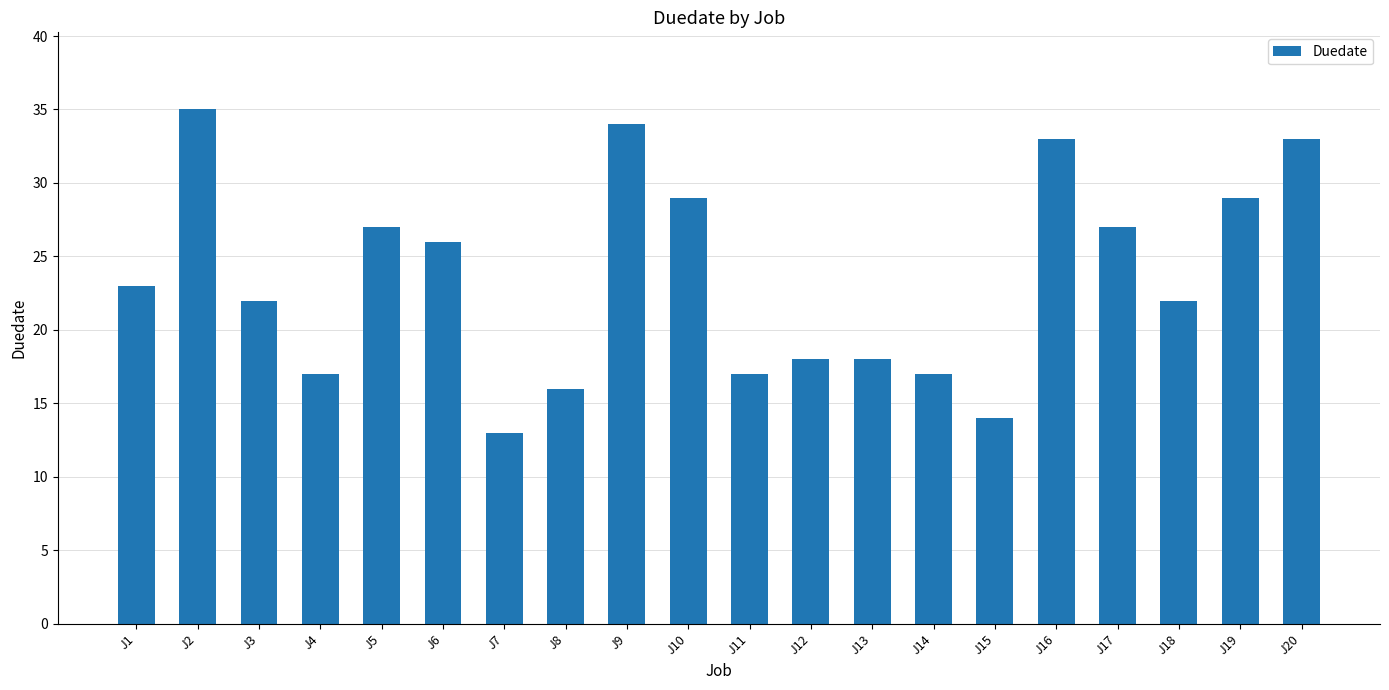

What is the difference between the values at J20 and J19?

4